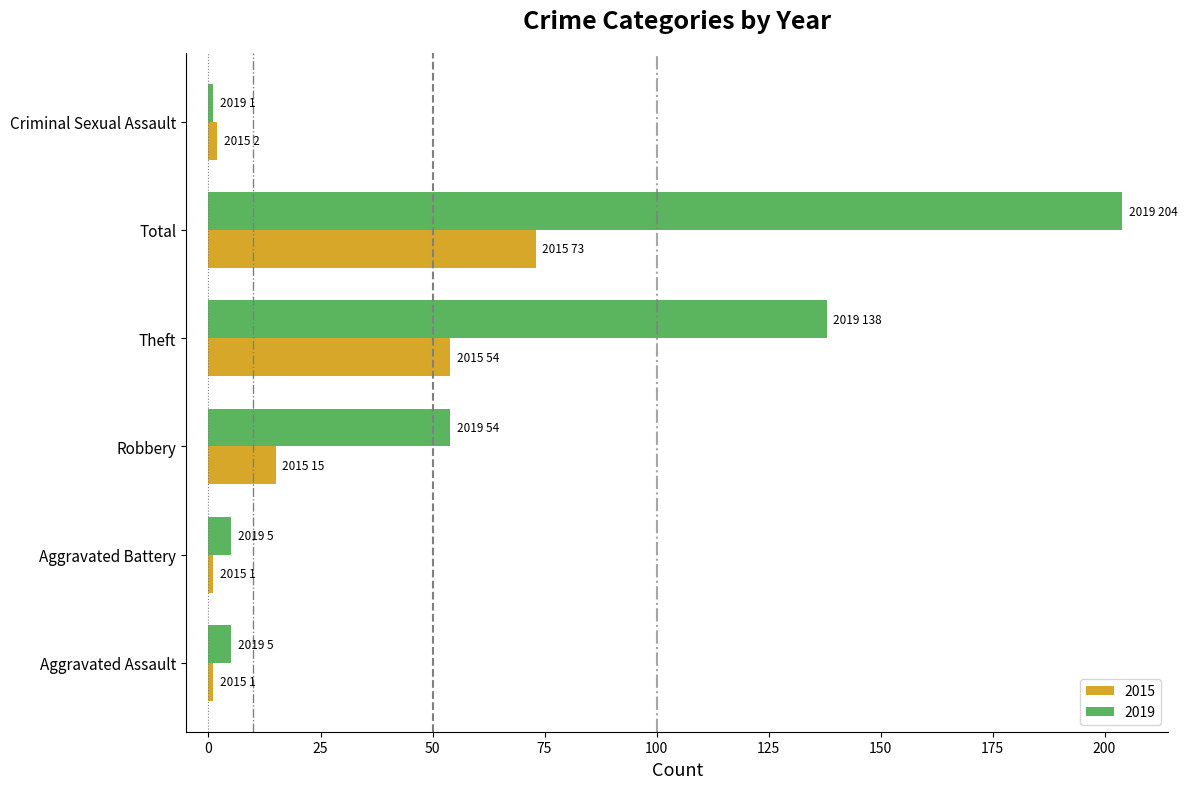

What is the difference between the second highest and second lowest values in the 2015 series?

53